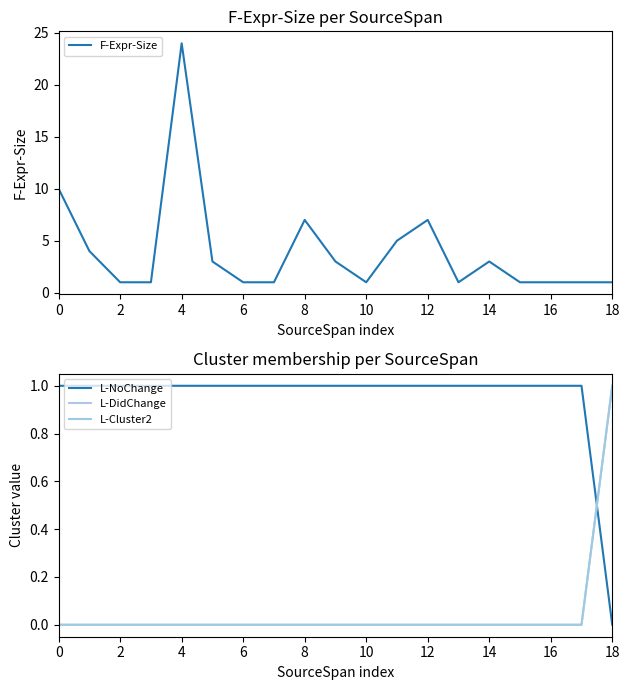

How many intersections are there between L-NoChange and L-DidChange?

1